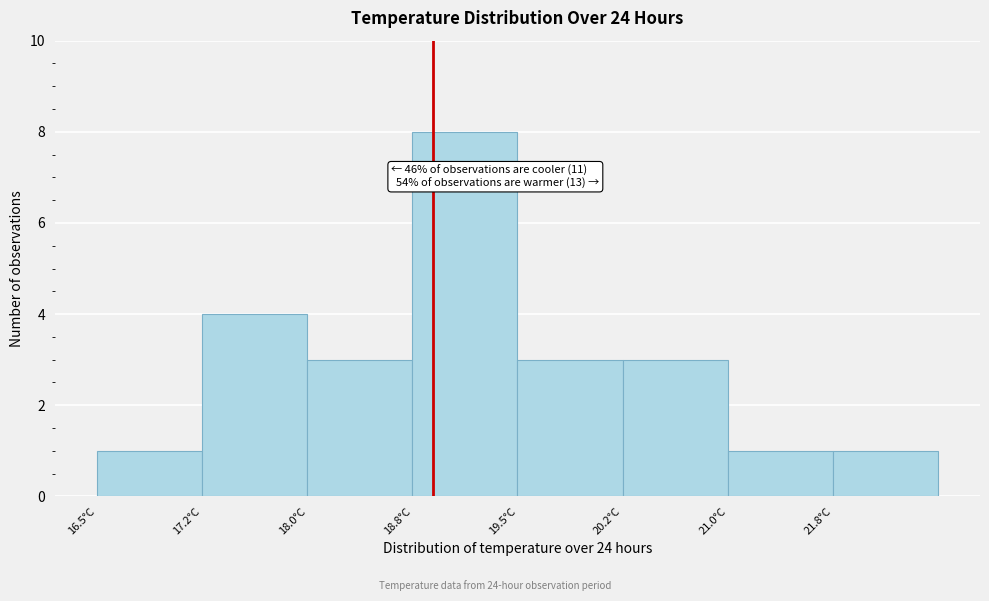

Over which range of the x-axis is the bar tallest?

18.75 to 19.50